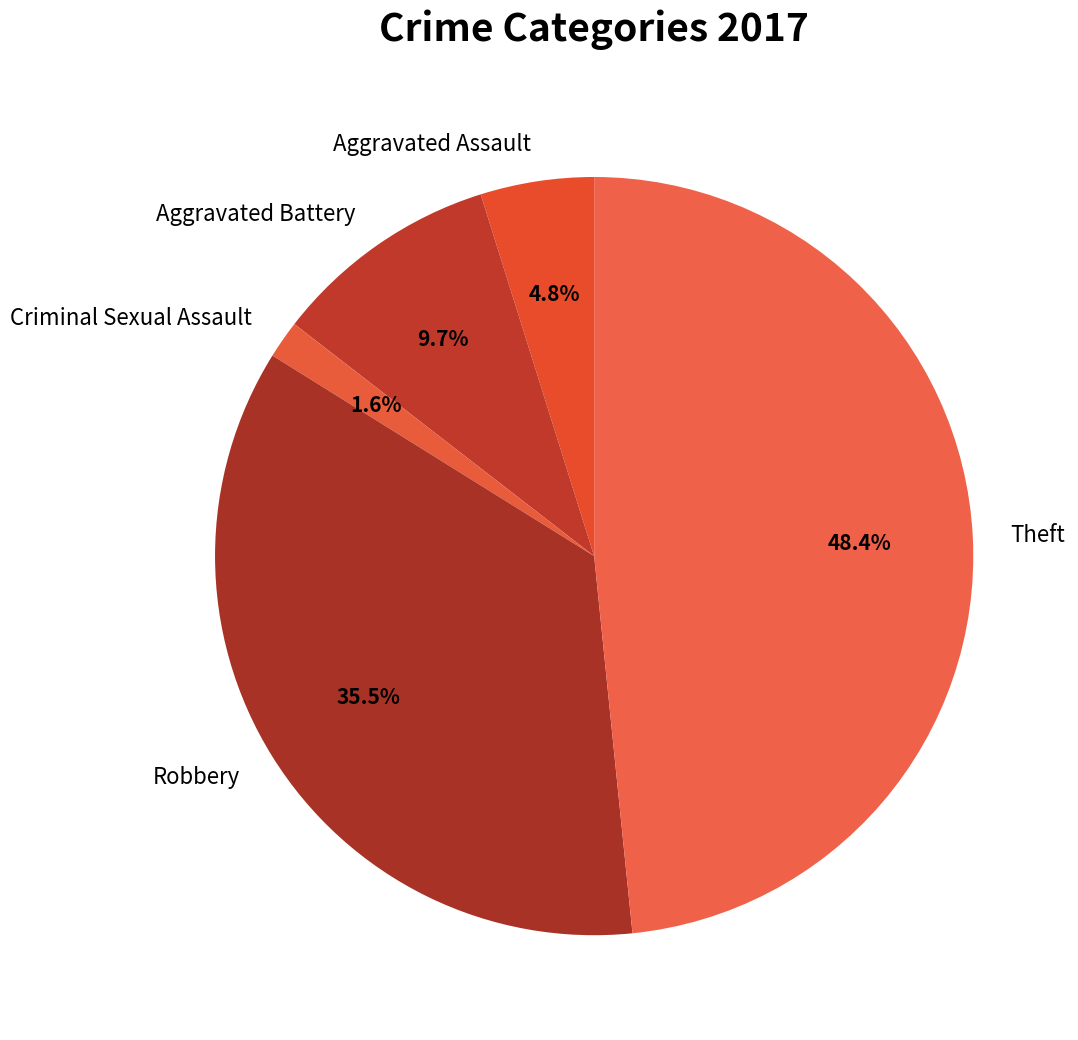

To the nearest percent, what is the combined percentage of Robbery and Aggravated Assault?

40%